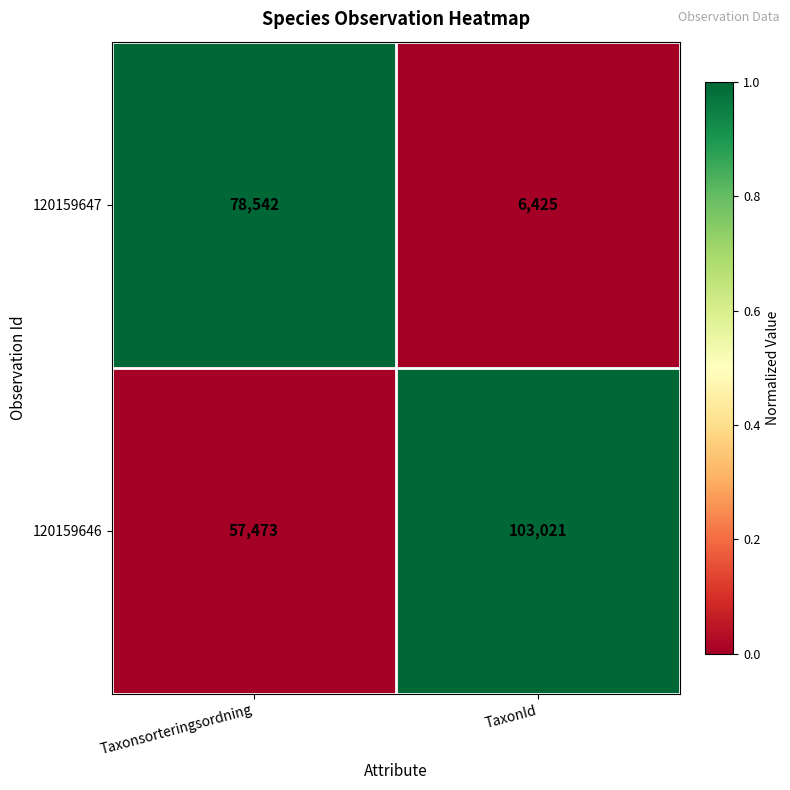

How many series are shown in this chart?

2